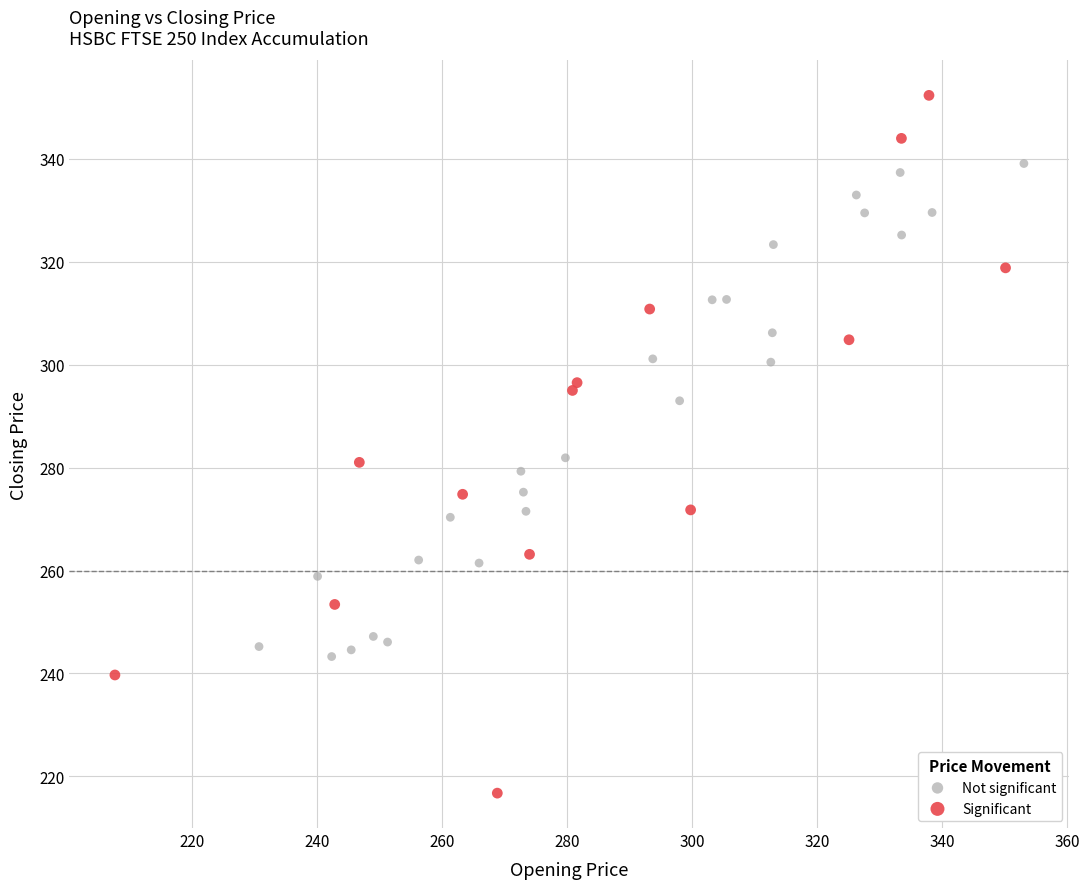

Which series contains the lowest Y value?

Significant